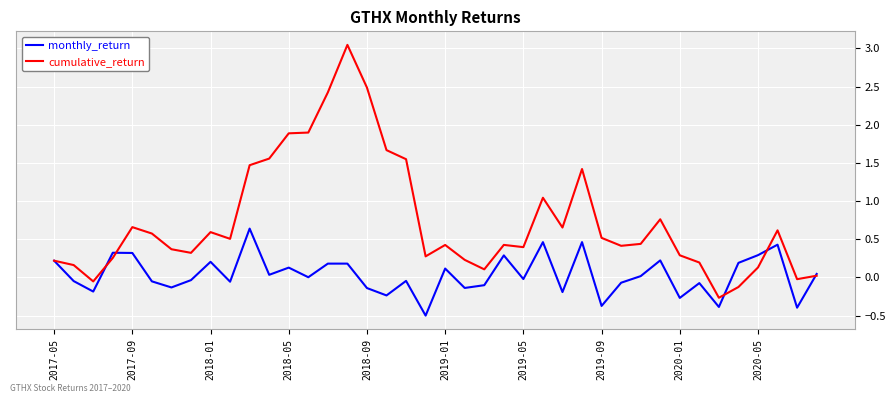

List the series in order of their peak value, lowest first.

monthly_return, cumulative_return